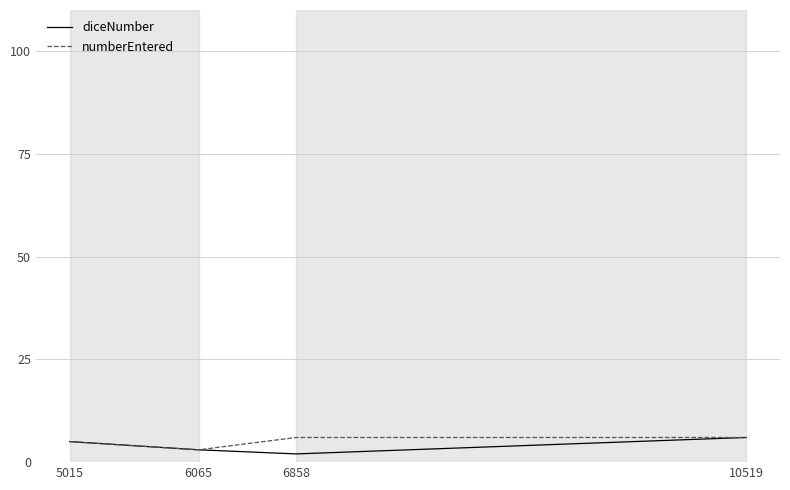

Reading right to left, list all the values displayed in this chart.

diceNumber: 6	2	3	5
numberEntered: 6	6	3	5